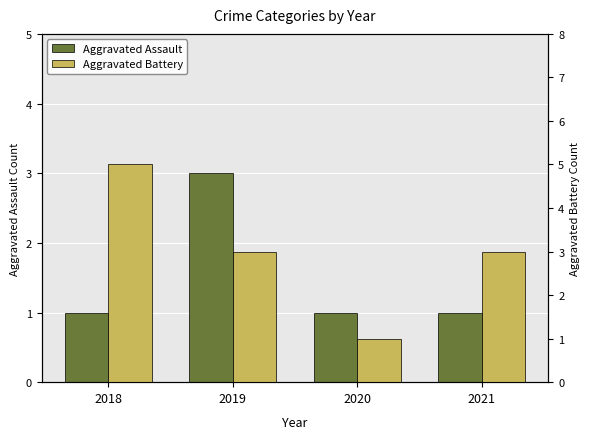

What is the value of the Aggravated Assault bar at the 2nd from the left?

3